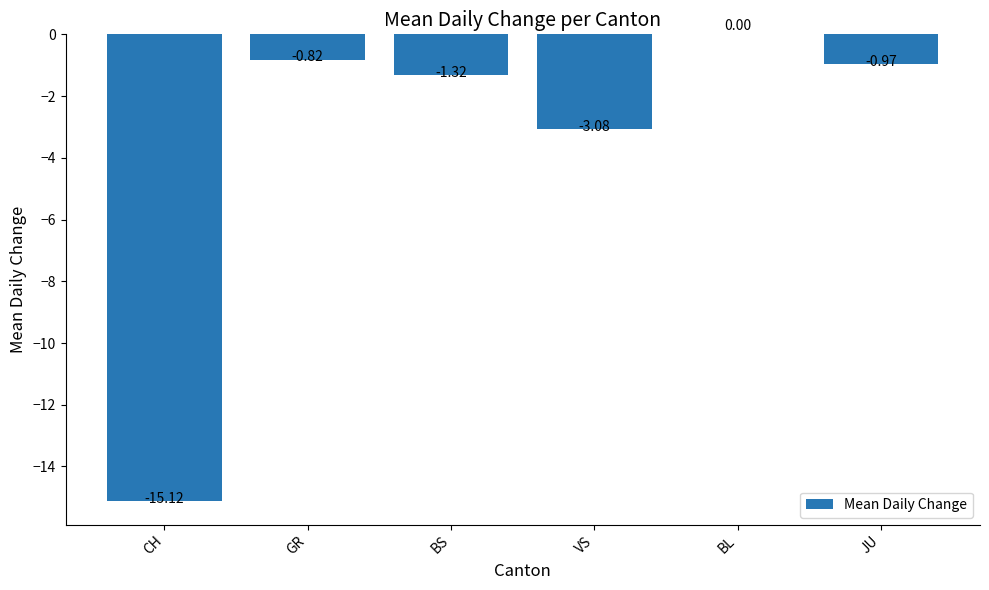

Where is the data nearest to the value -7?

VS